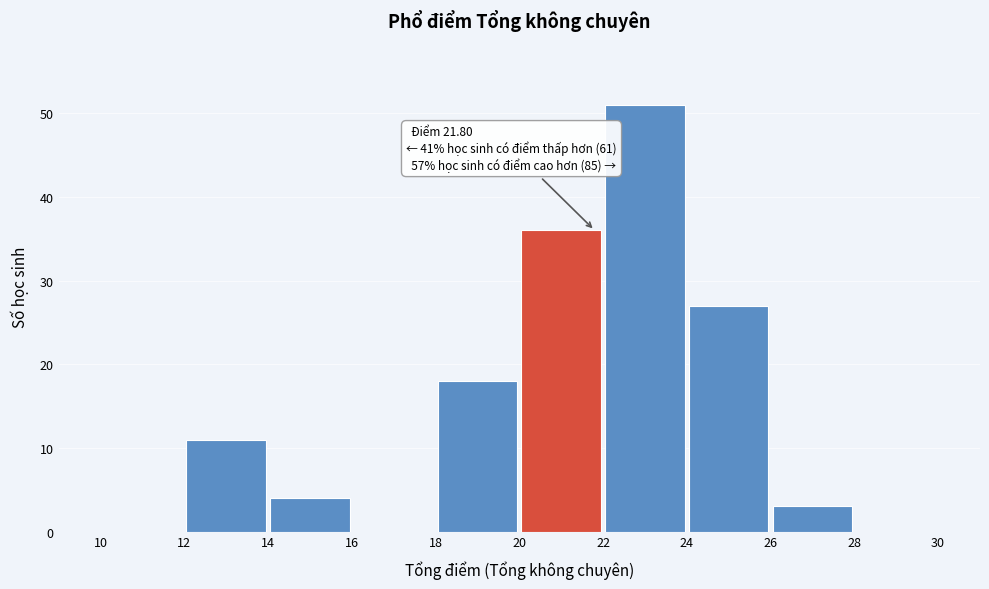

Over which range of the x-axis is the bar tallest?

22 to 24